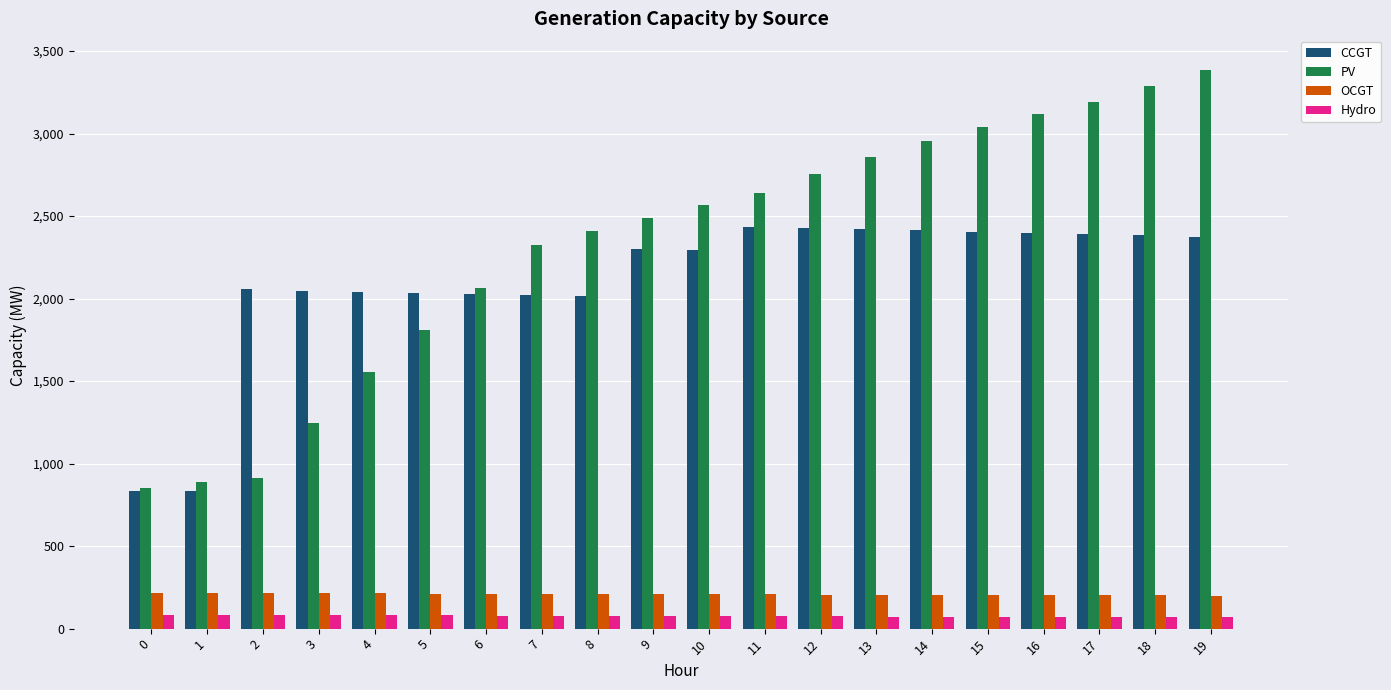

What is the maximum value shown in the chart?

3388